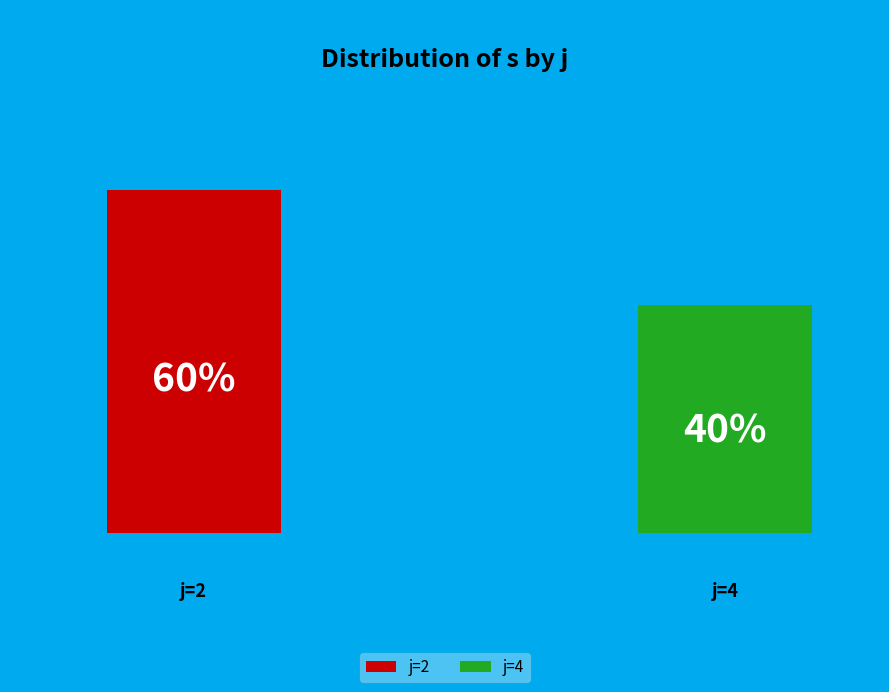

Which category accounts for the majority?

2